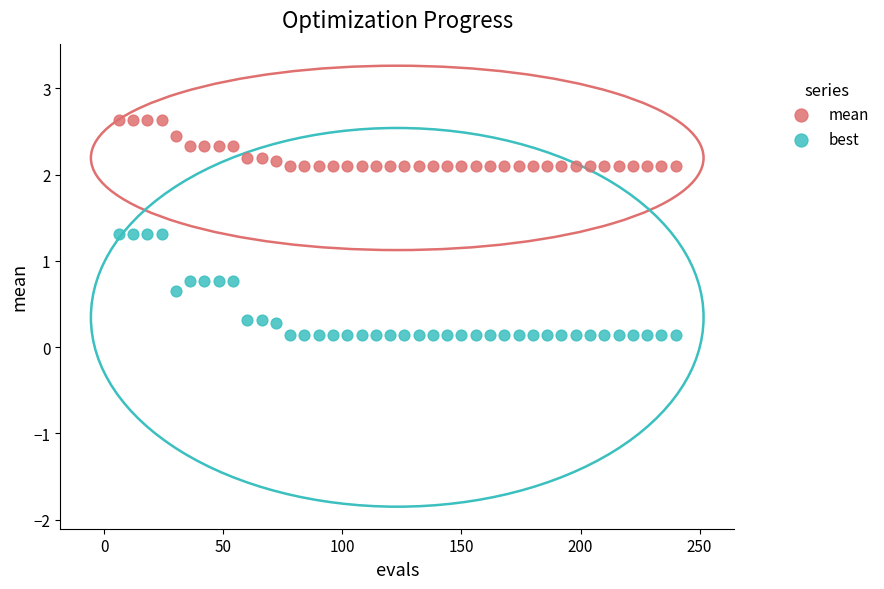

Which series contains the lowest Y value?

best